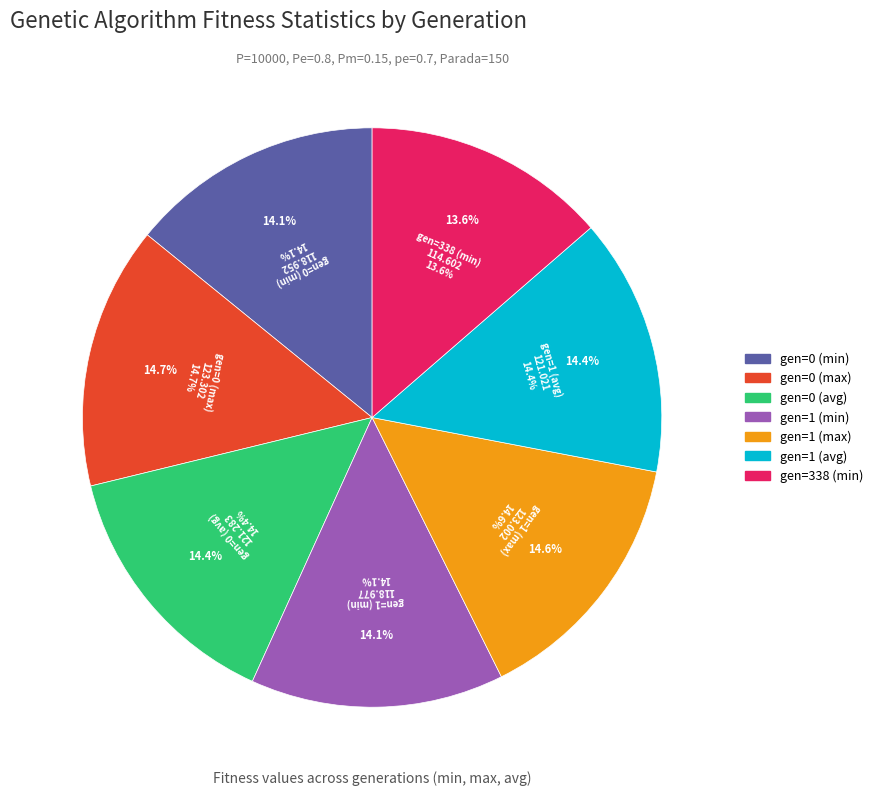

Count the number of slices in the pie.

7